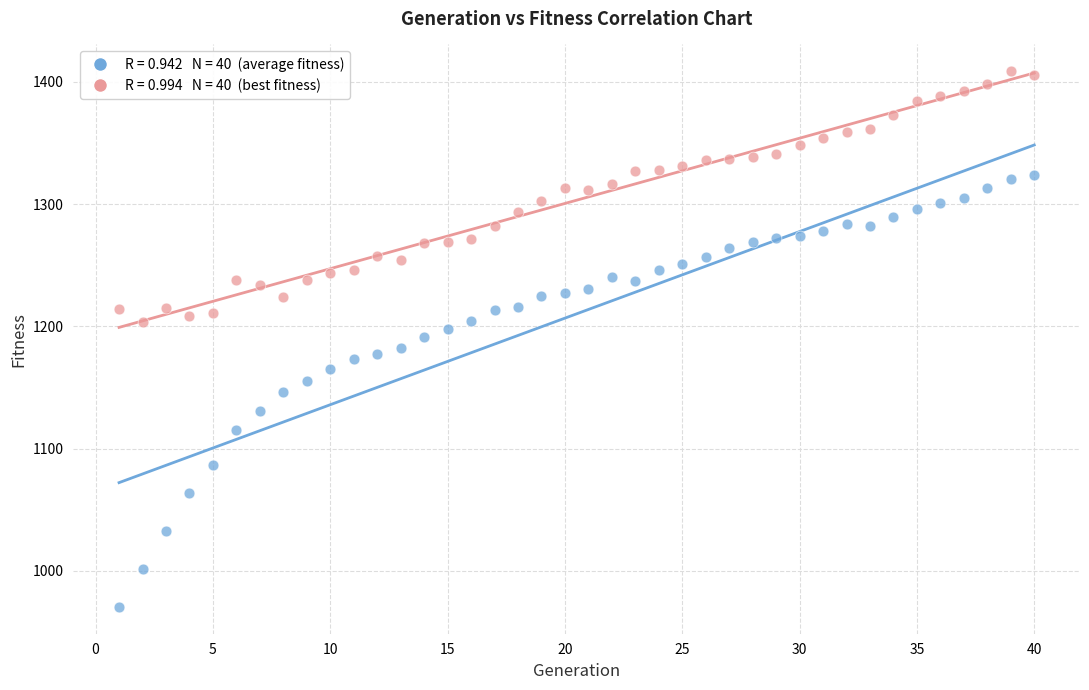

Across all data points, what is the range of X values (max minus min)?

39.0